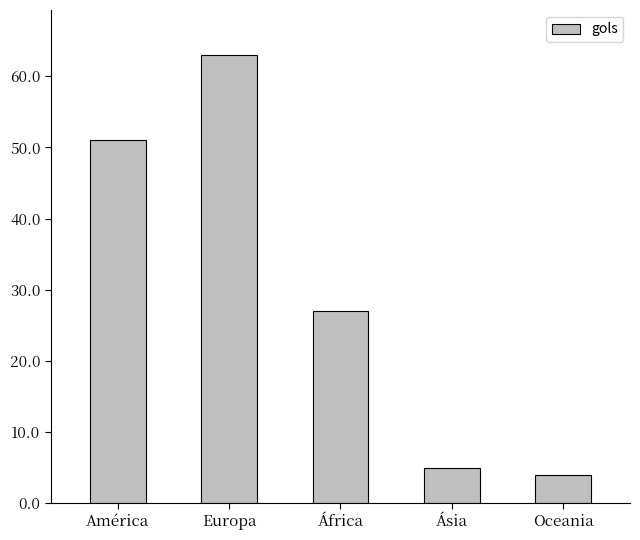

What position from the left is África?

3